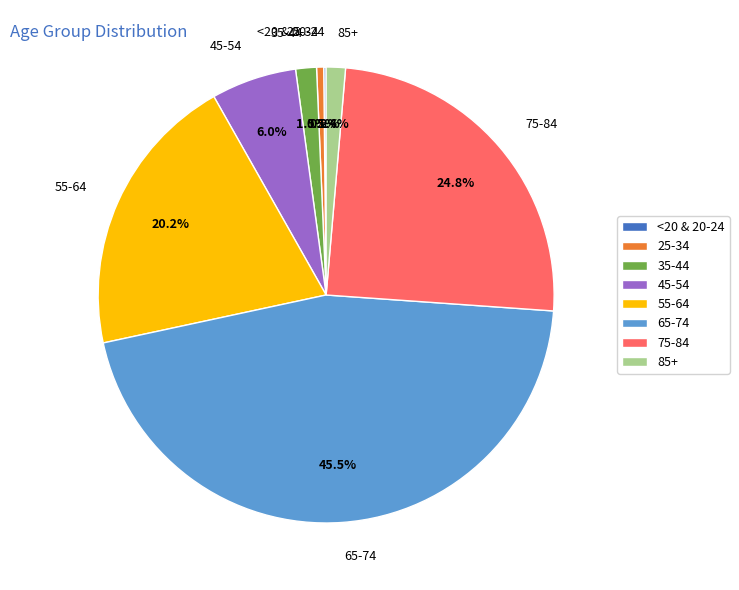

What is the ratio of the value at 45-54 to the value at 55-64?

0.3